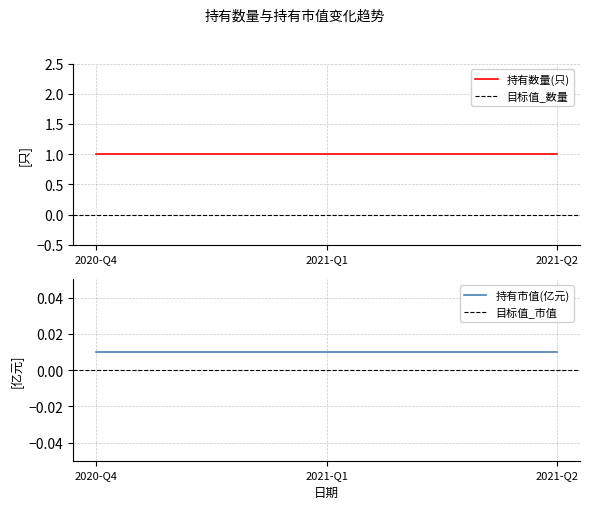

Which category has the lowest value across all series?

2020-Q4